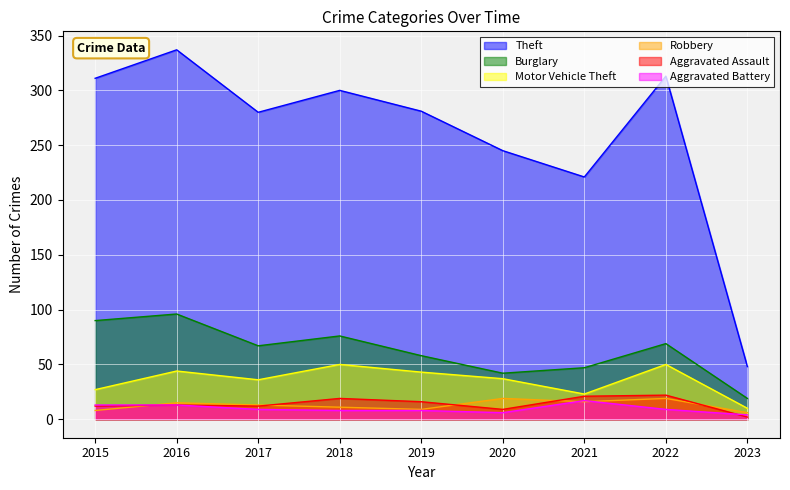

What are all the series names shown in the legend?

Theft, Burglary, Motor Vehicle Theft, Robbery, Aggravated Assault, Aggravated Battery